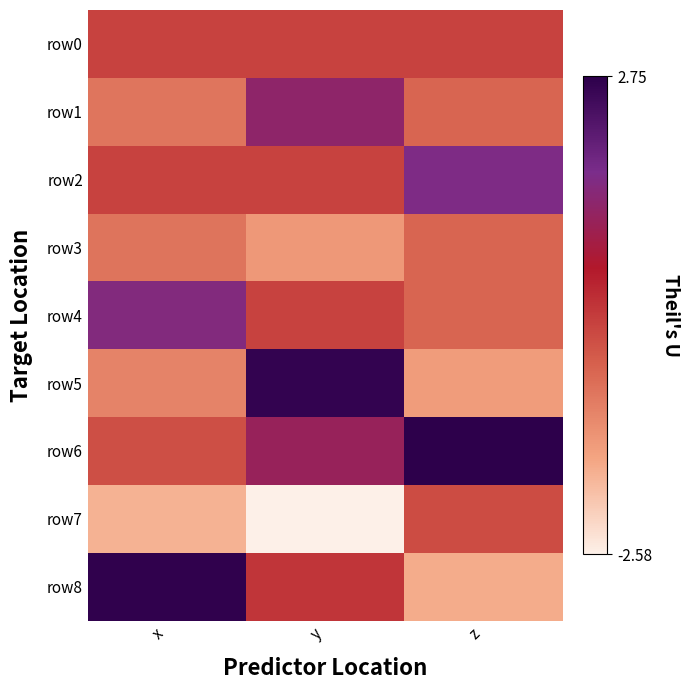

List the series in order of their peak value, lowest first.

row3, row7, row0, row1, row4, row2, row5, row8, row6